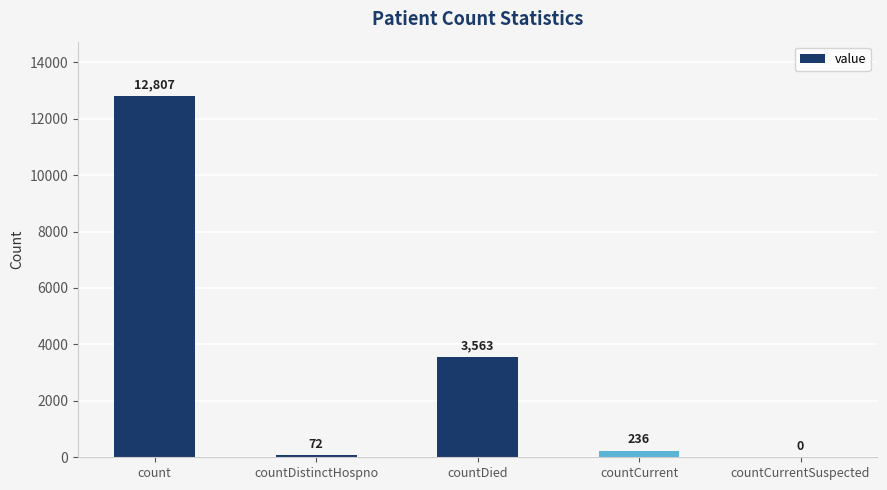

Is it true that the value at countCurrentSuspected is 0?

True